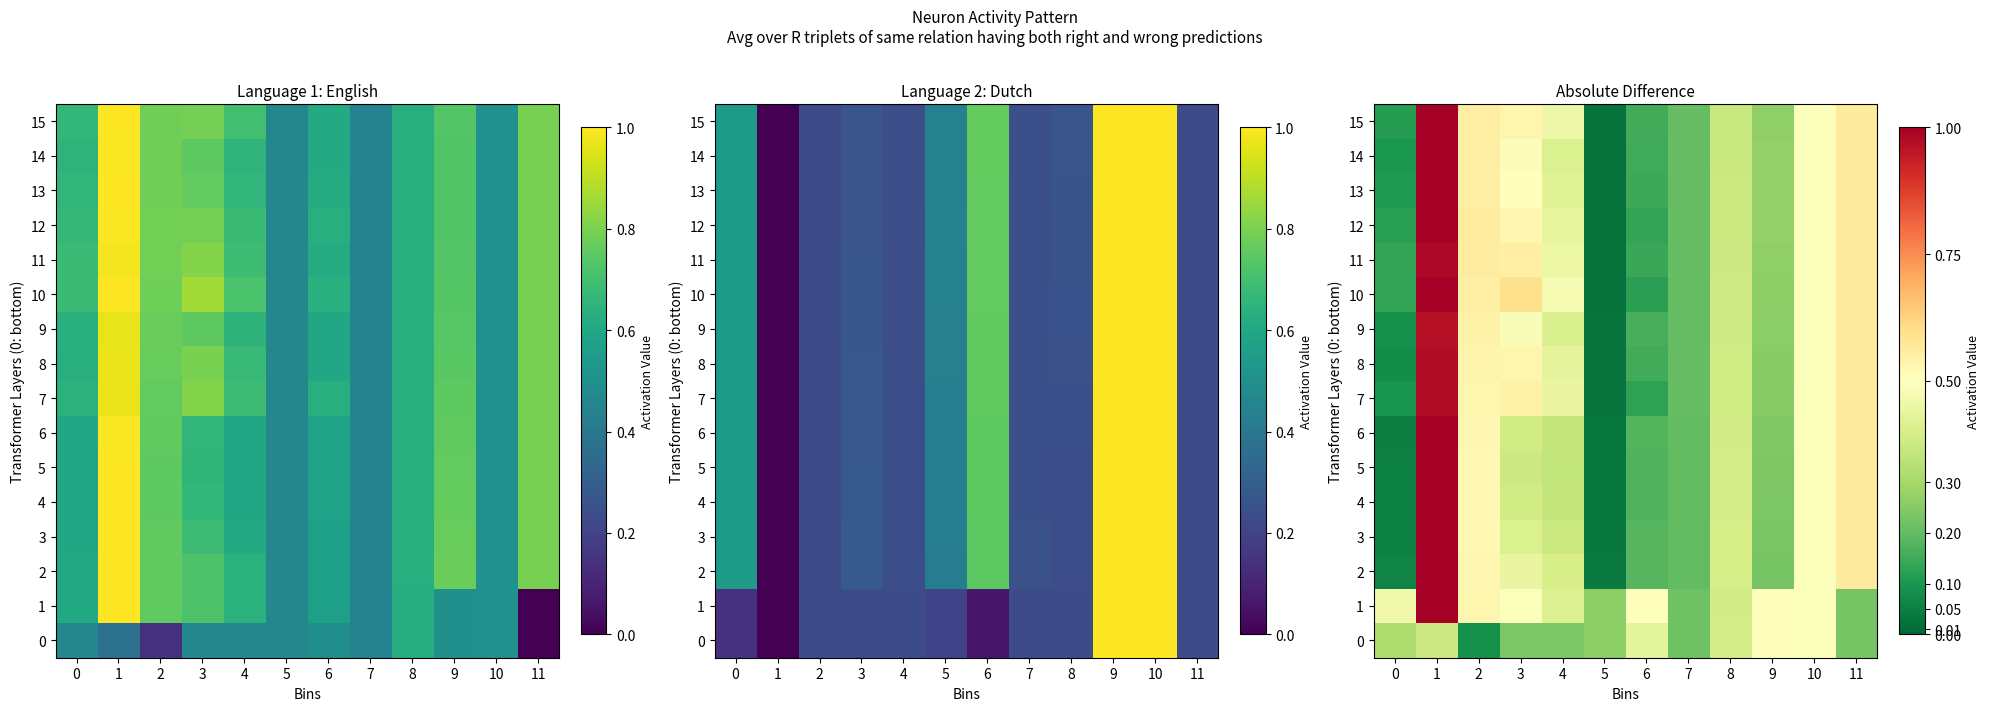

What is the total value across all series at 11?

8.4